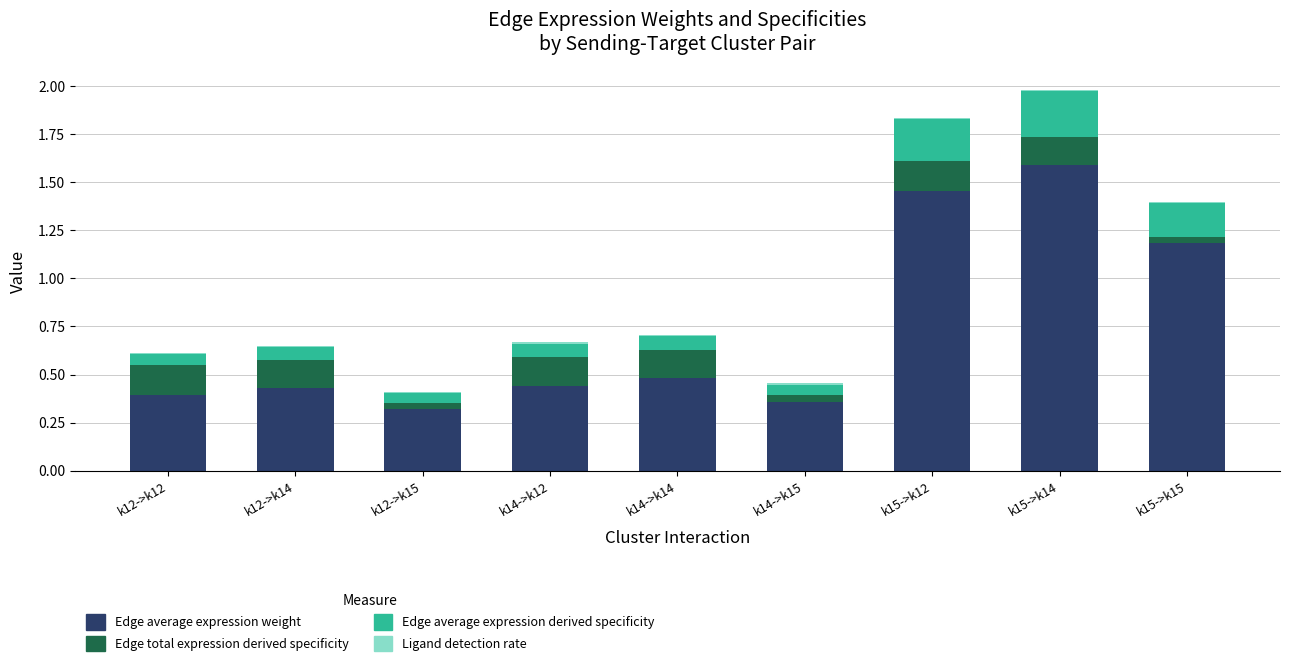

Count the number of categories in the chart.

9